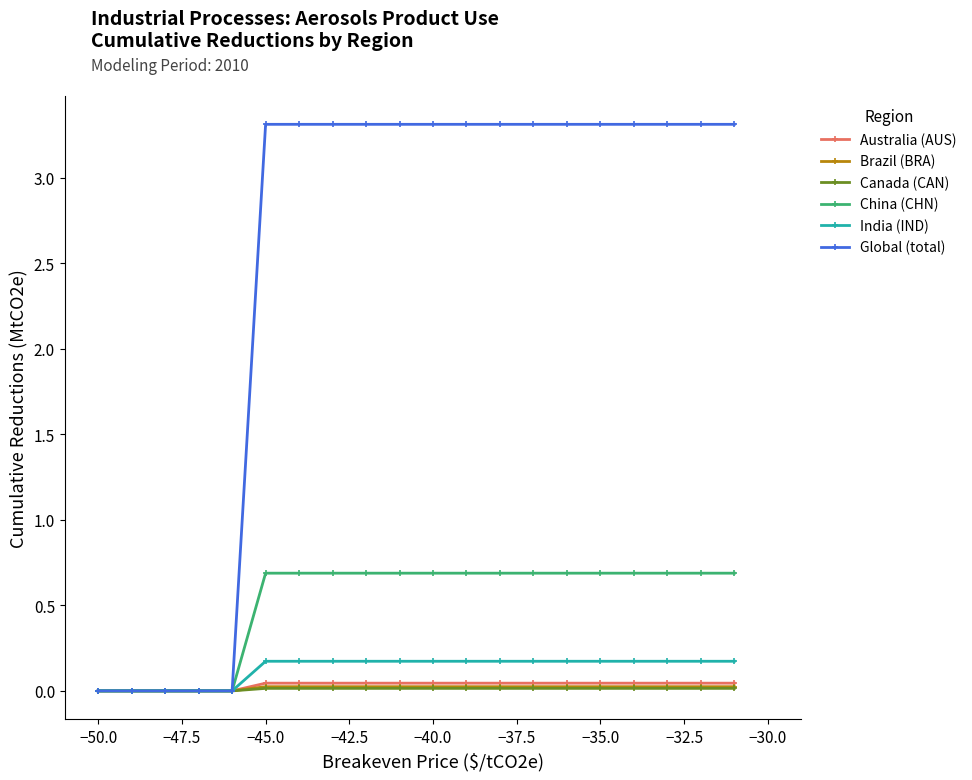

Which series has the largest total across all categories?

Global (total)